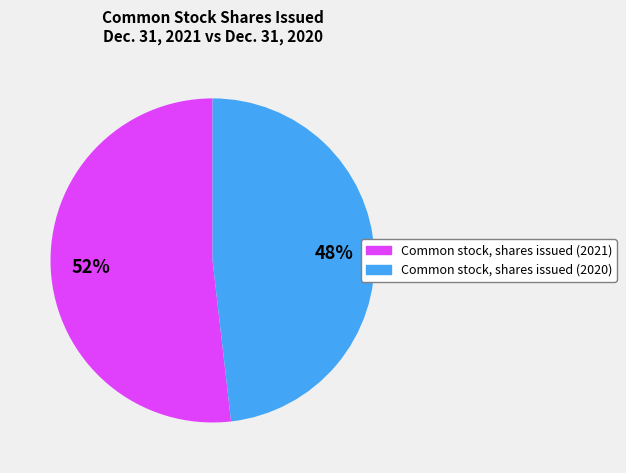

How many slices are in this pie chart?

2